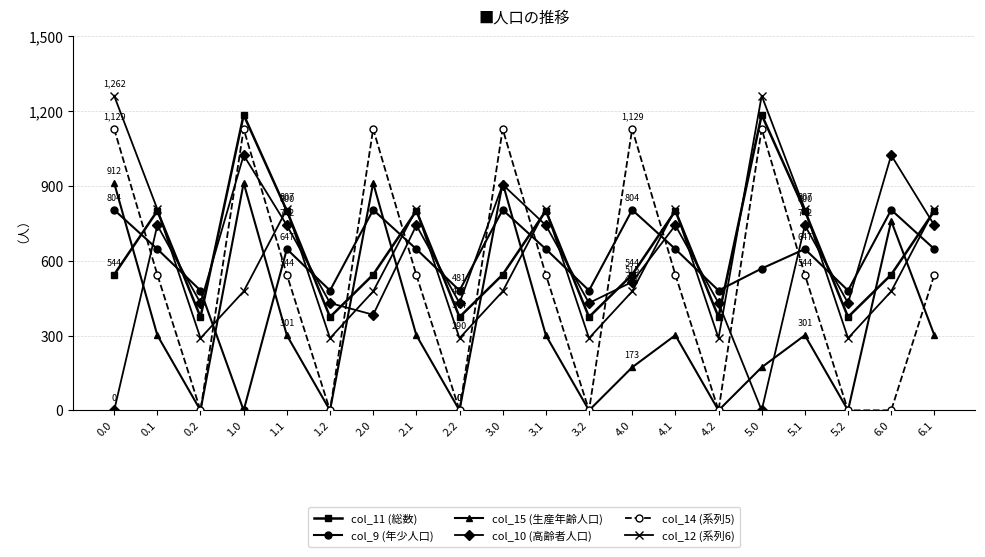

What is the maximum value shown in the chart?

1261.6